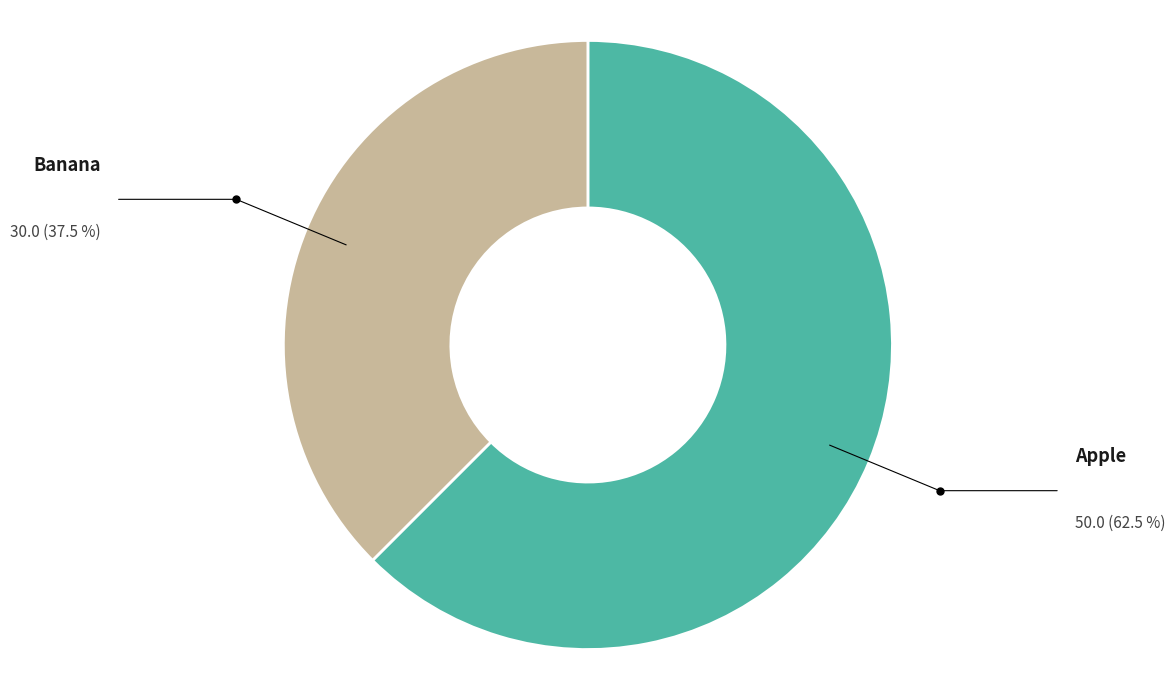

Is there a majority slice in this chart?

Yes